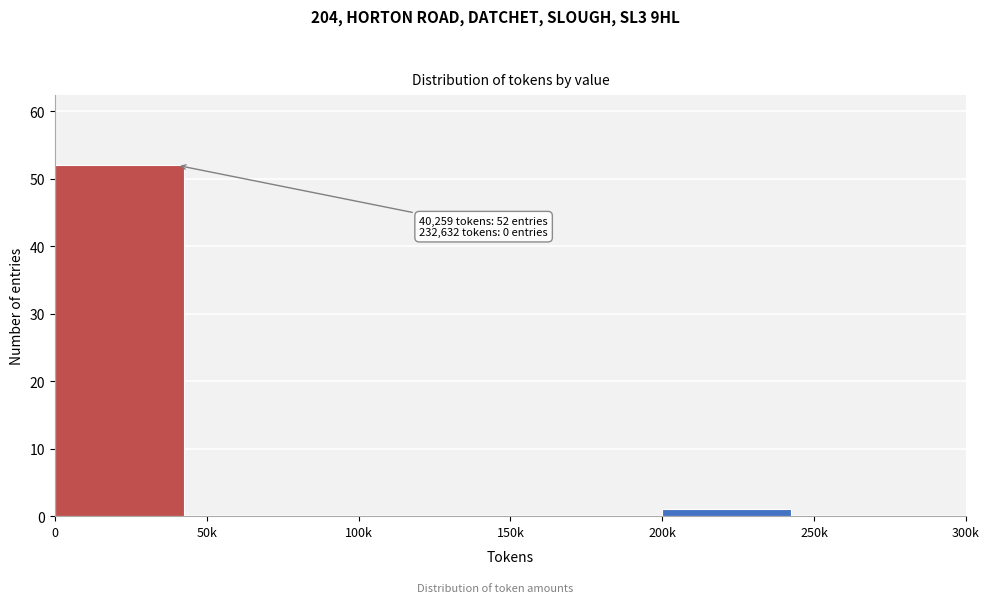

Reading left to right, what are all the values shown in this chart?

0=52	50k=0	100k=0	150k=0	200k=1	250k=0